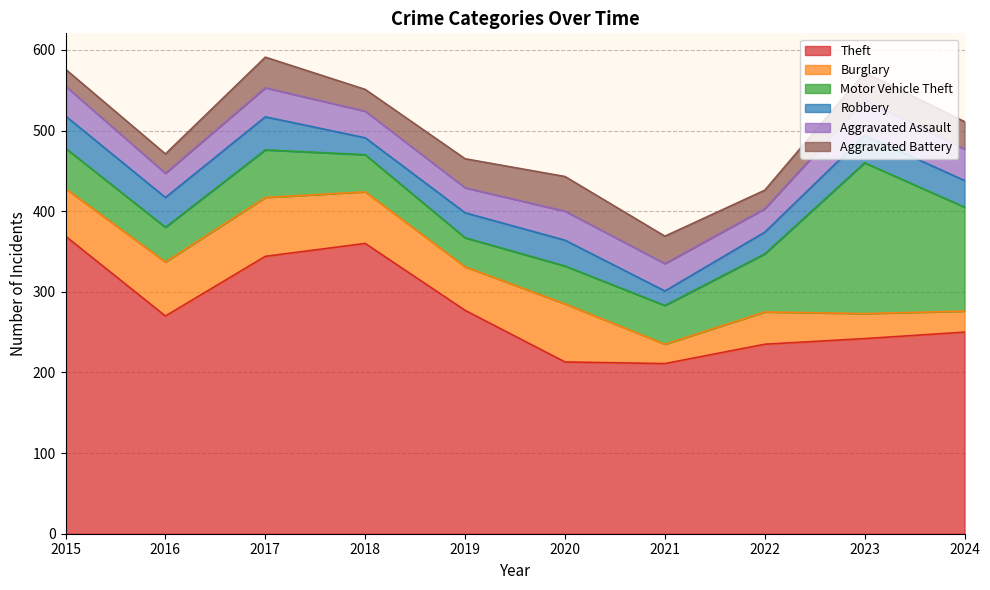

In Motor Vehicle Theft, how many points are lower than both neighbors (excluding endpoints)?

2